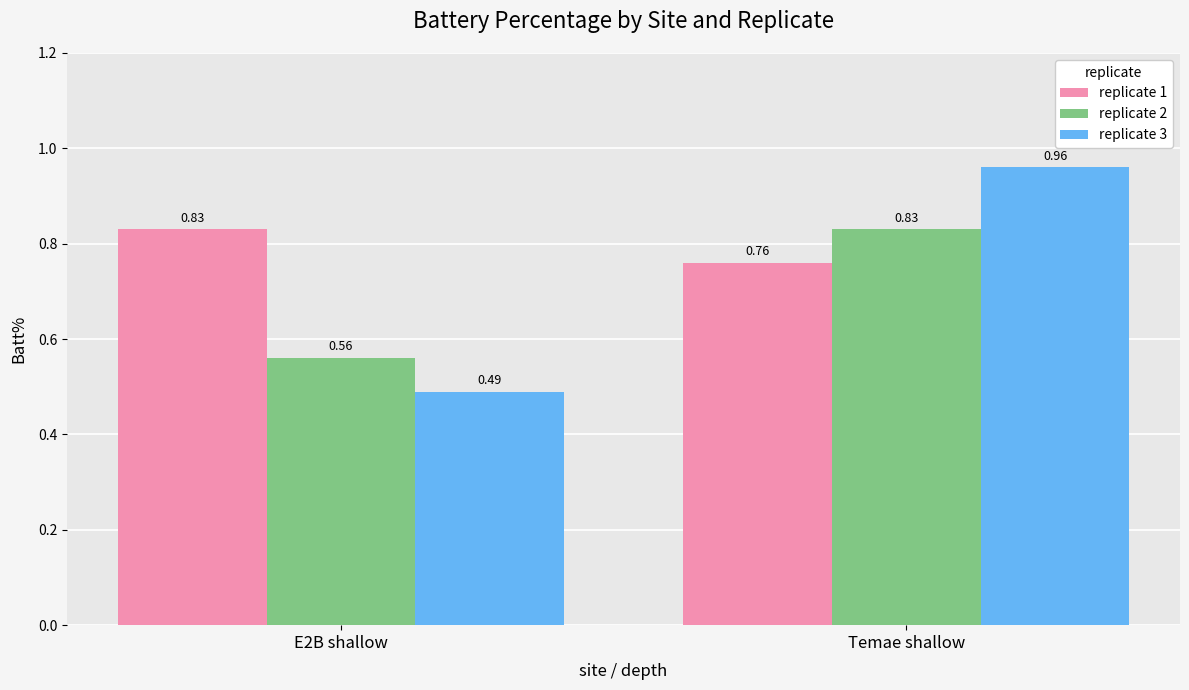

What is the sum of the replicate 2 values at Temae shallow and E2B shallow?

1.4